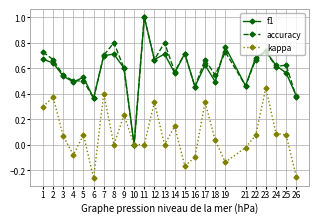

At which category is the sum across all series the highest?

11